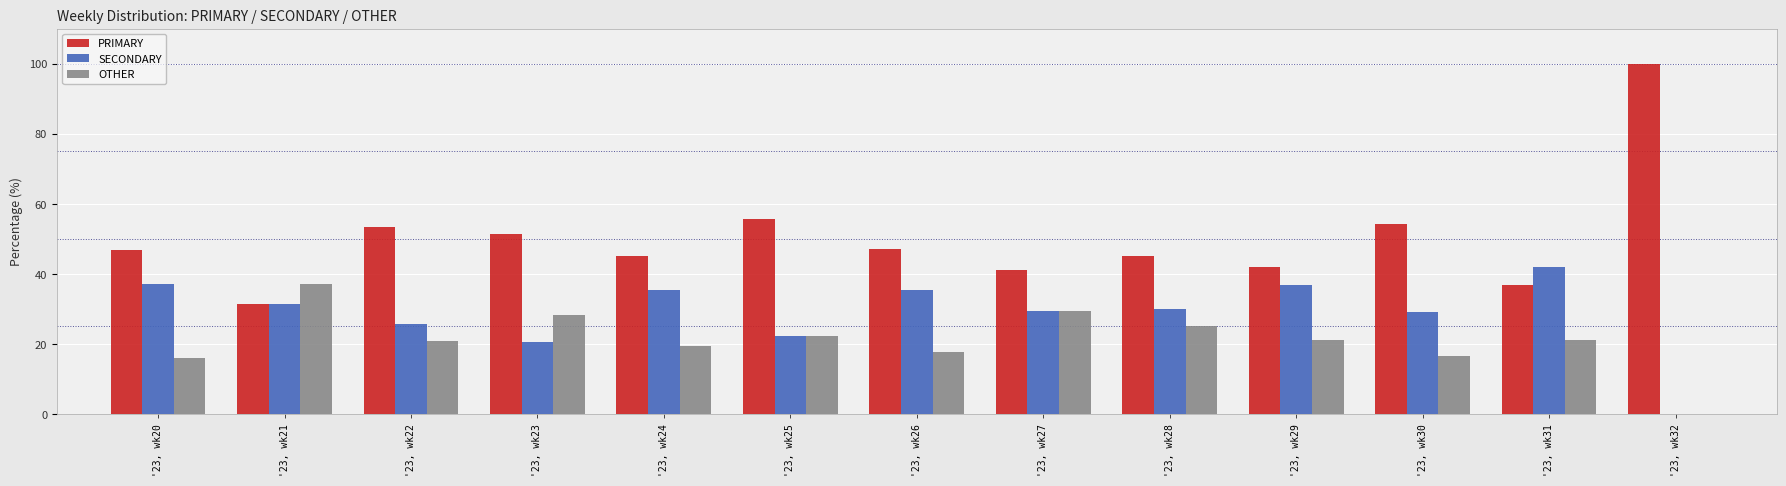

What is the maximum value for PRIMARY?

100.0